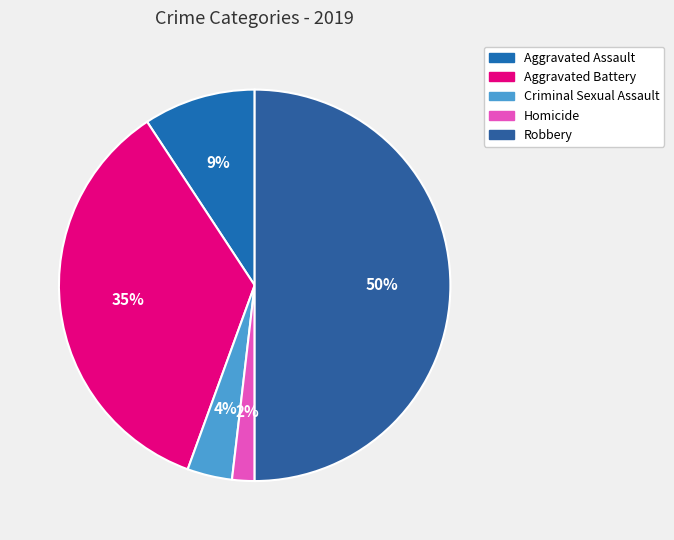

Which category has the biggest portion of the pie?

Robbery